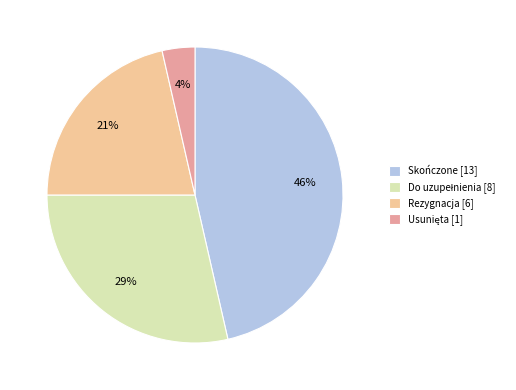

Is there a majority slice in this chart?

No